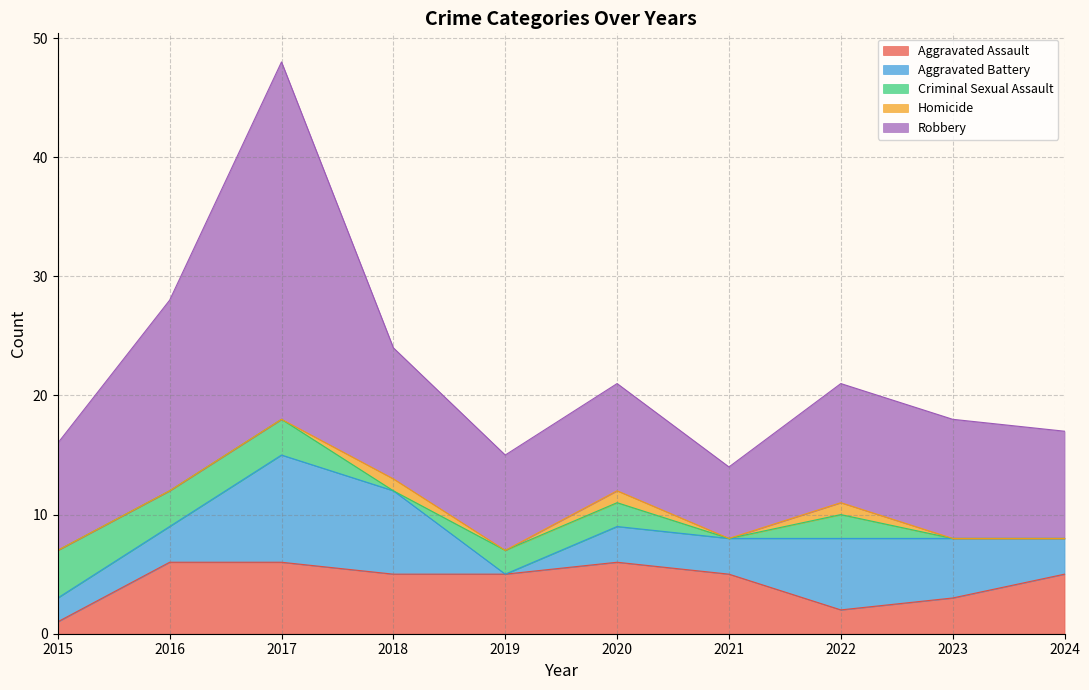

How many lines are shown in the chart?

5